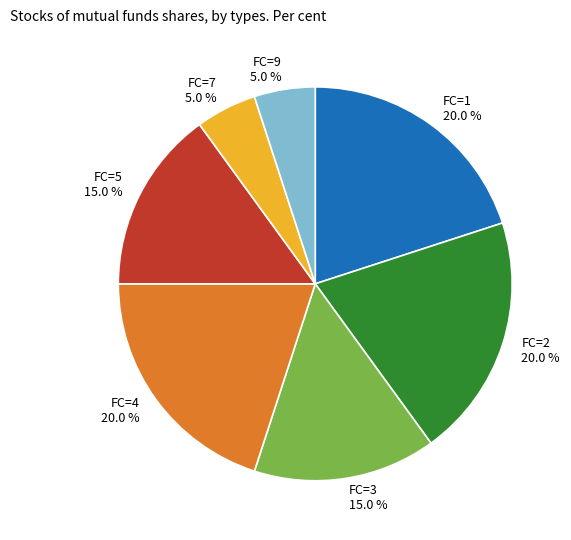

Is there a majority slice in this chart?

No